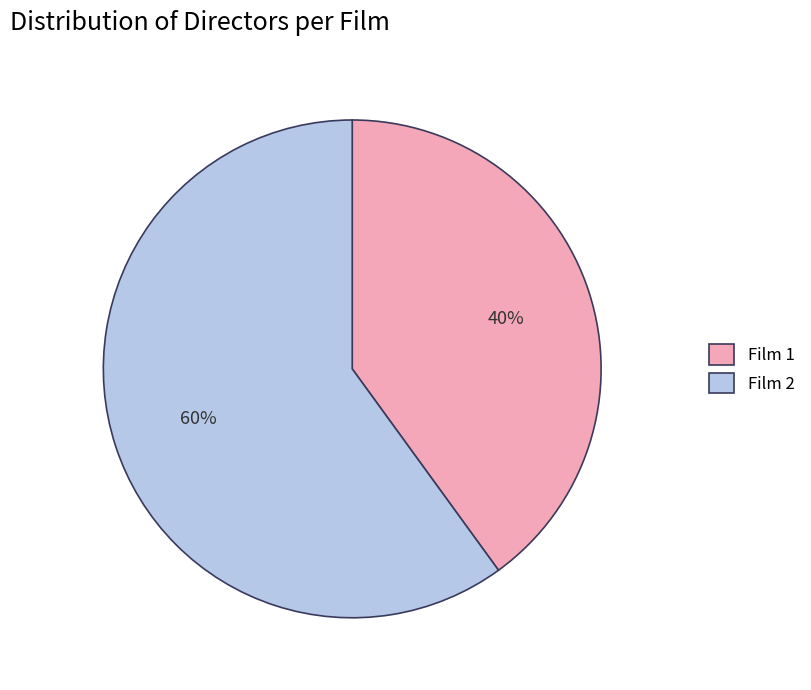

Is the sum of Film 1 and Film 2 greater than half?

Yes